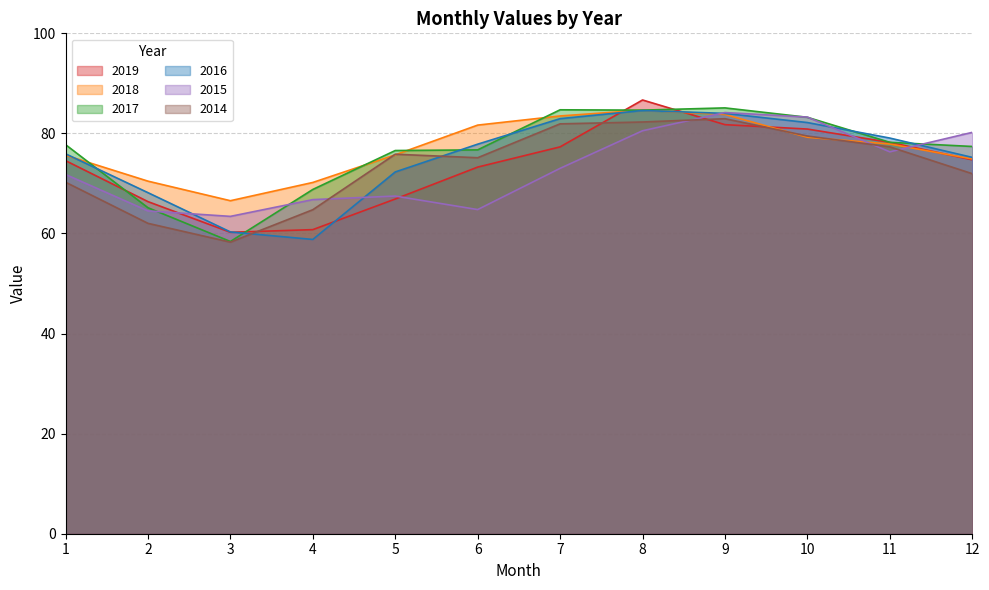

What is the difference between the second highest and second lowest values in the 2014 series?

20.2